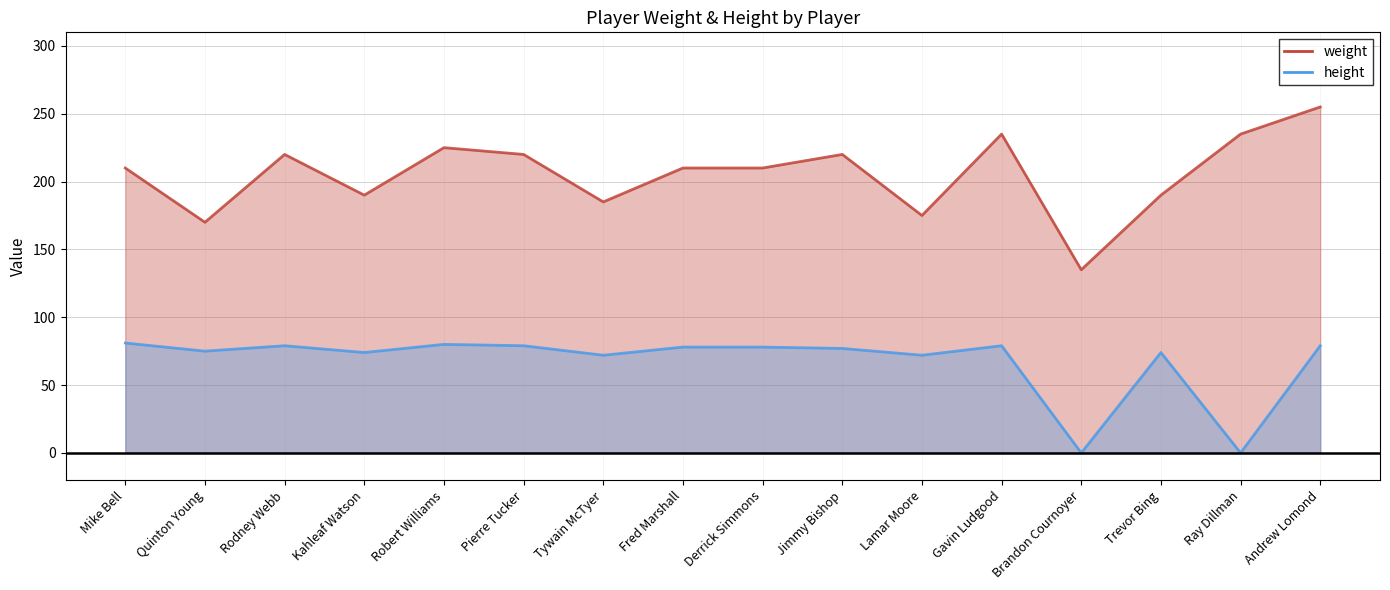

How many lines are shown in the chart?

2